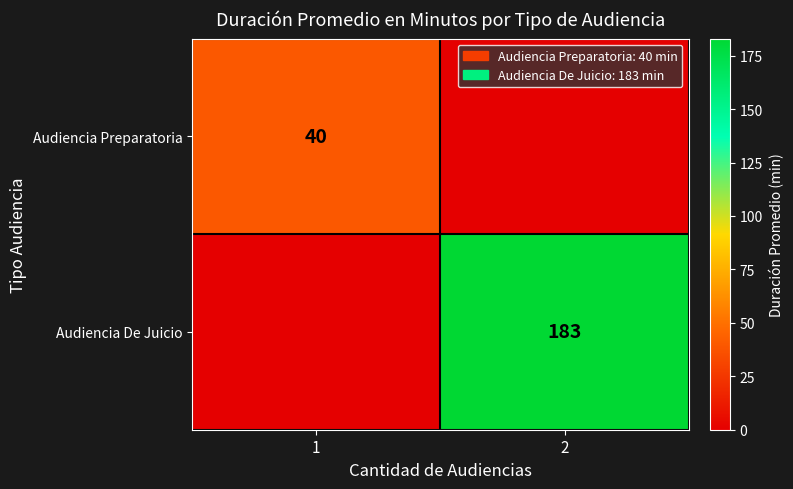

The Audiencia De Juicio series shows 183 at 2. True or false?

True